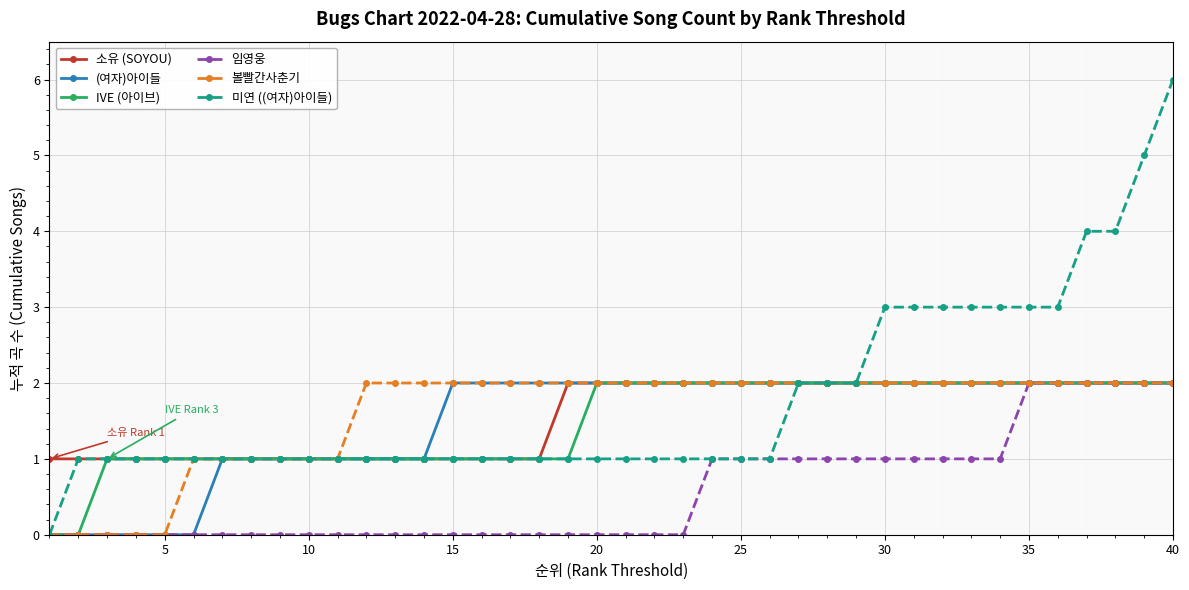

How many values in 미연 ((여자)아이들) are above zero?

39